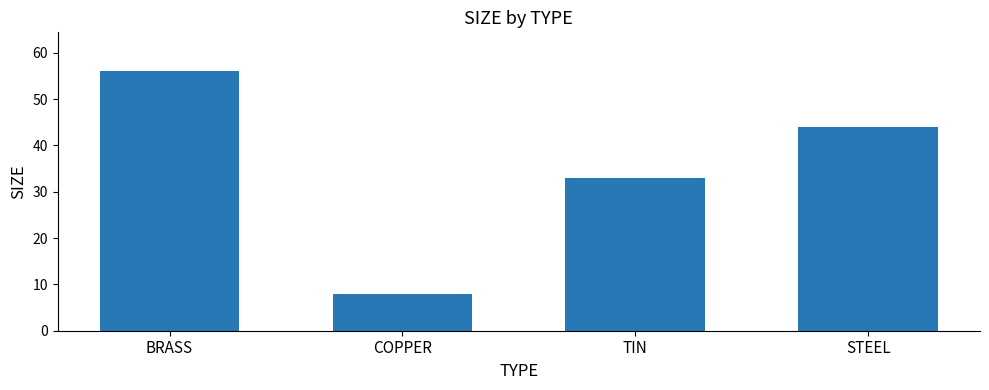

Reading right to left, list all the values displayed in this chart.

STEEL=44	TIN=33	COPPER=8	BRASS=56